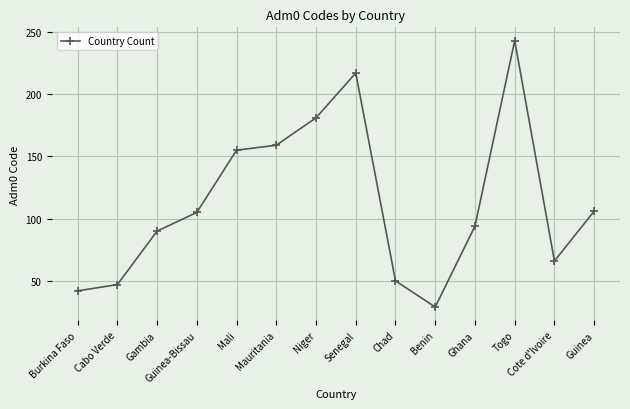

Does the chart display data point markers on the line(s)?

Yes